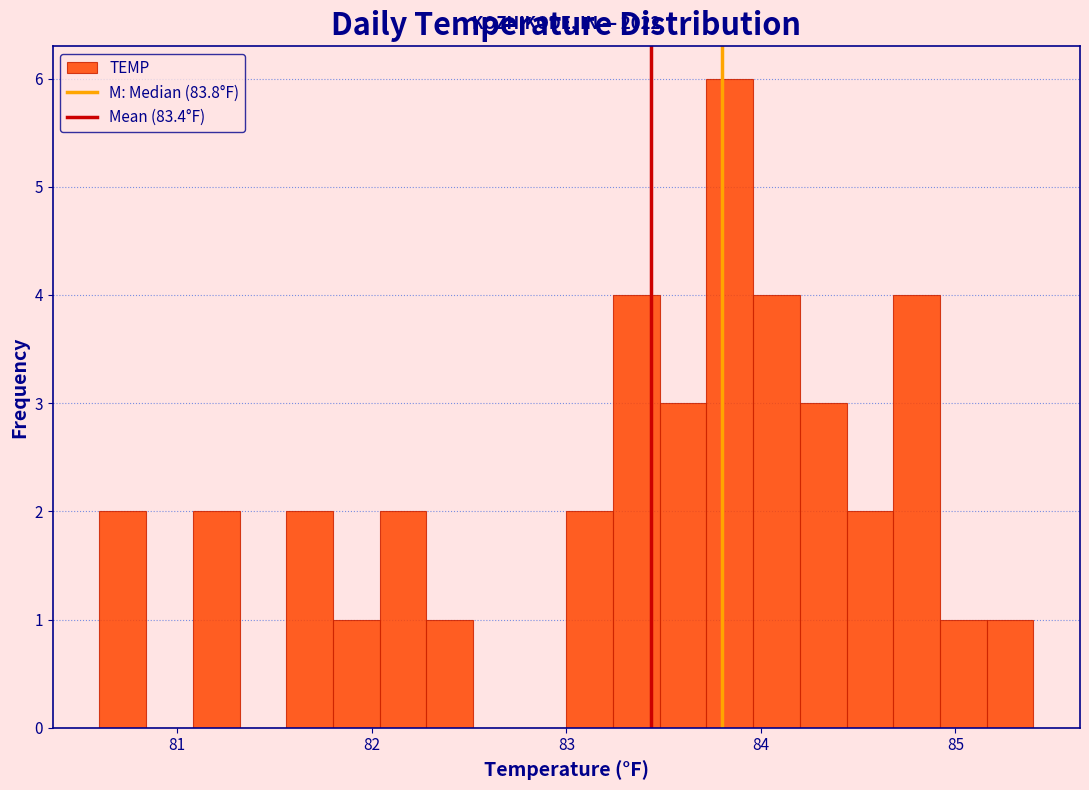

Read against the x-axis, roughly where is the centre of the tallest bar?

83.8